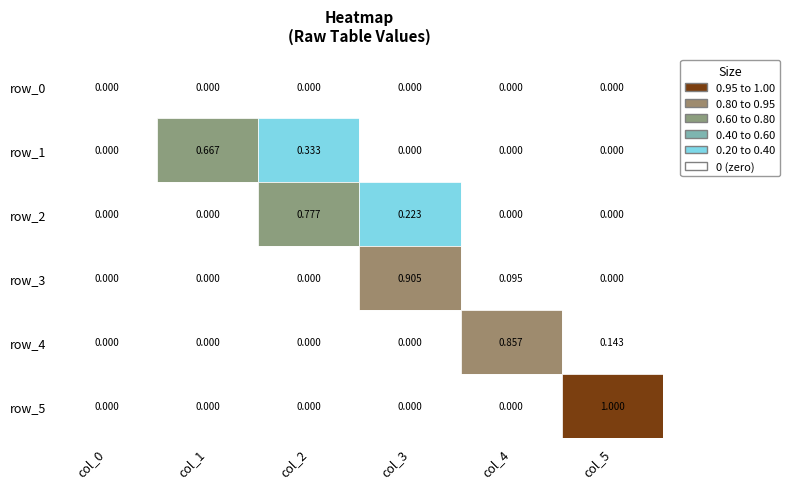

What is the sum of all row_5 values?

1.0